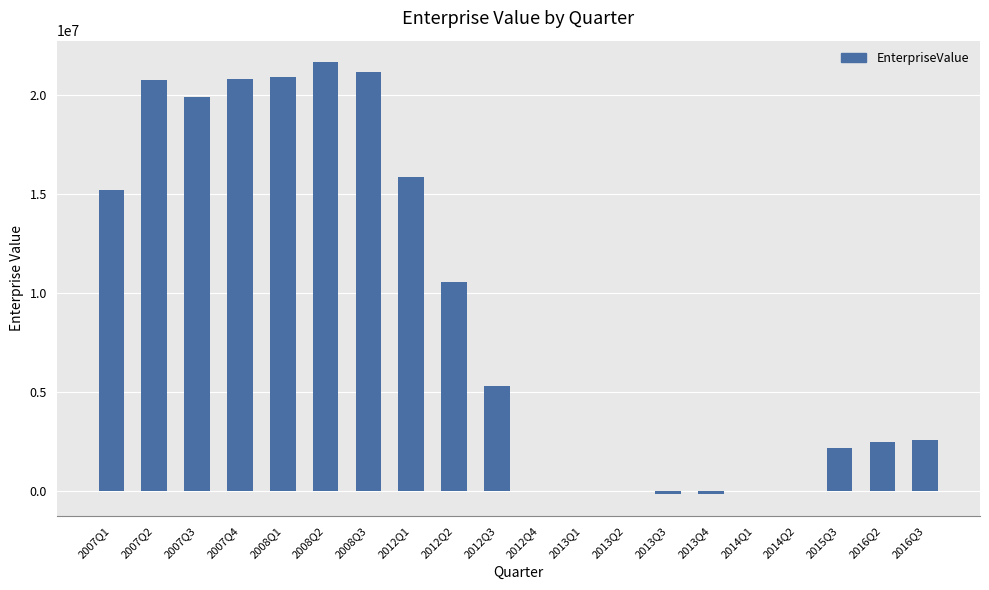

The chart shows a value of -54 at 2012Q4. True or false?

True